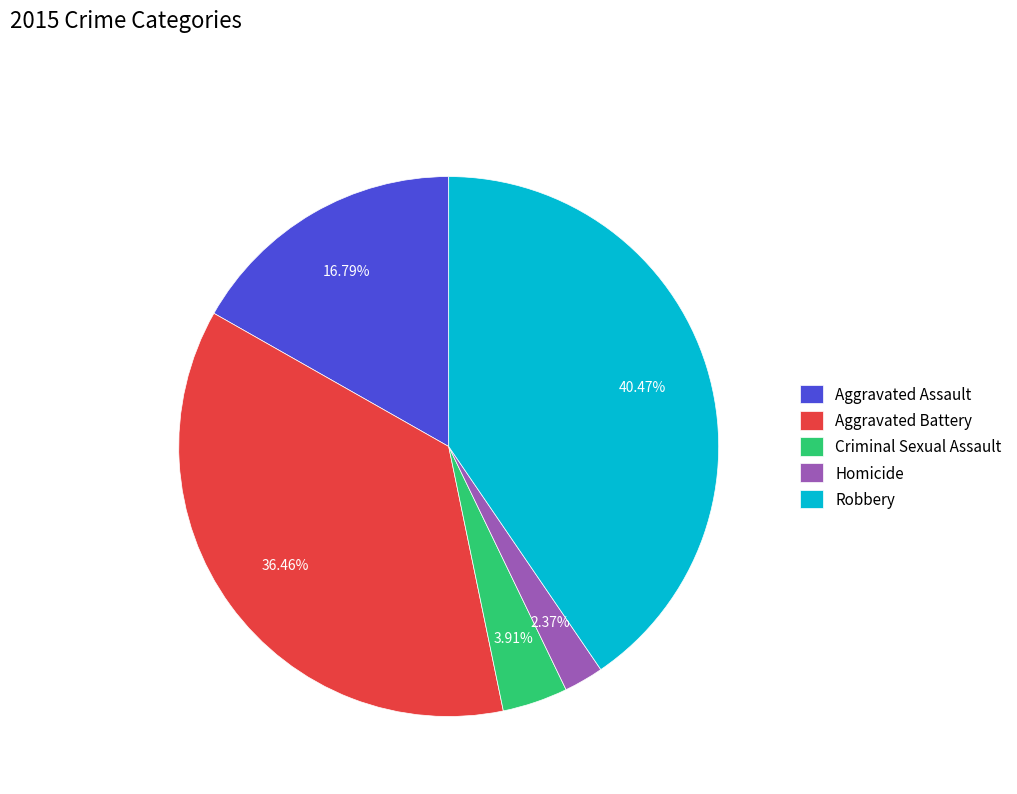

To the nearest percent, what percentage of the pie is Aggravated Assault?

17%